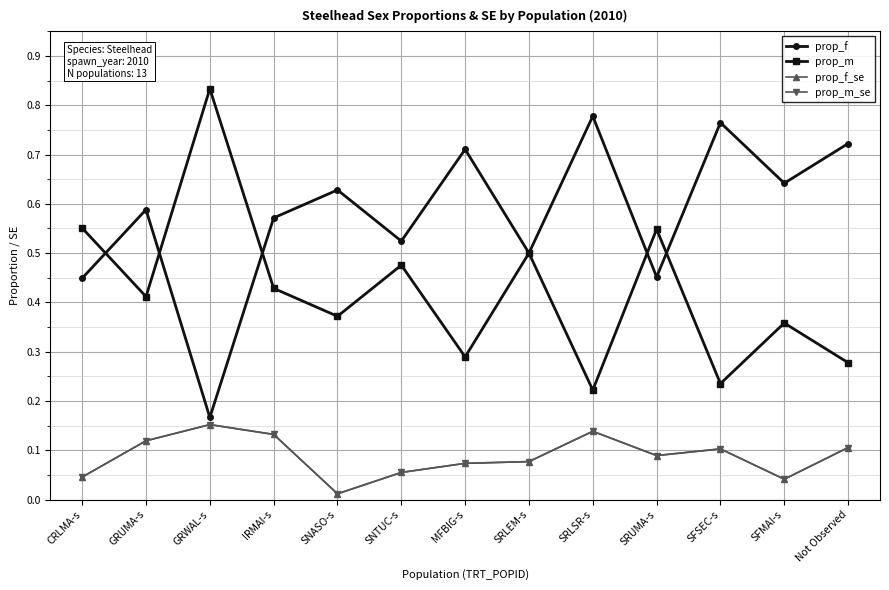

At which category is the sum across all series the highest?

GRWAL-s